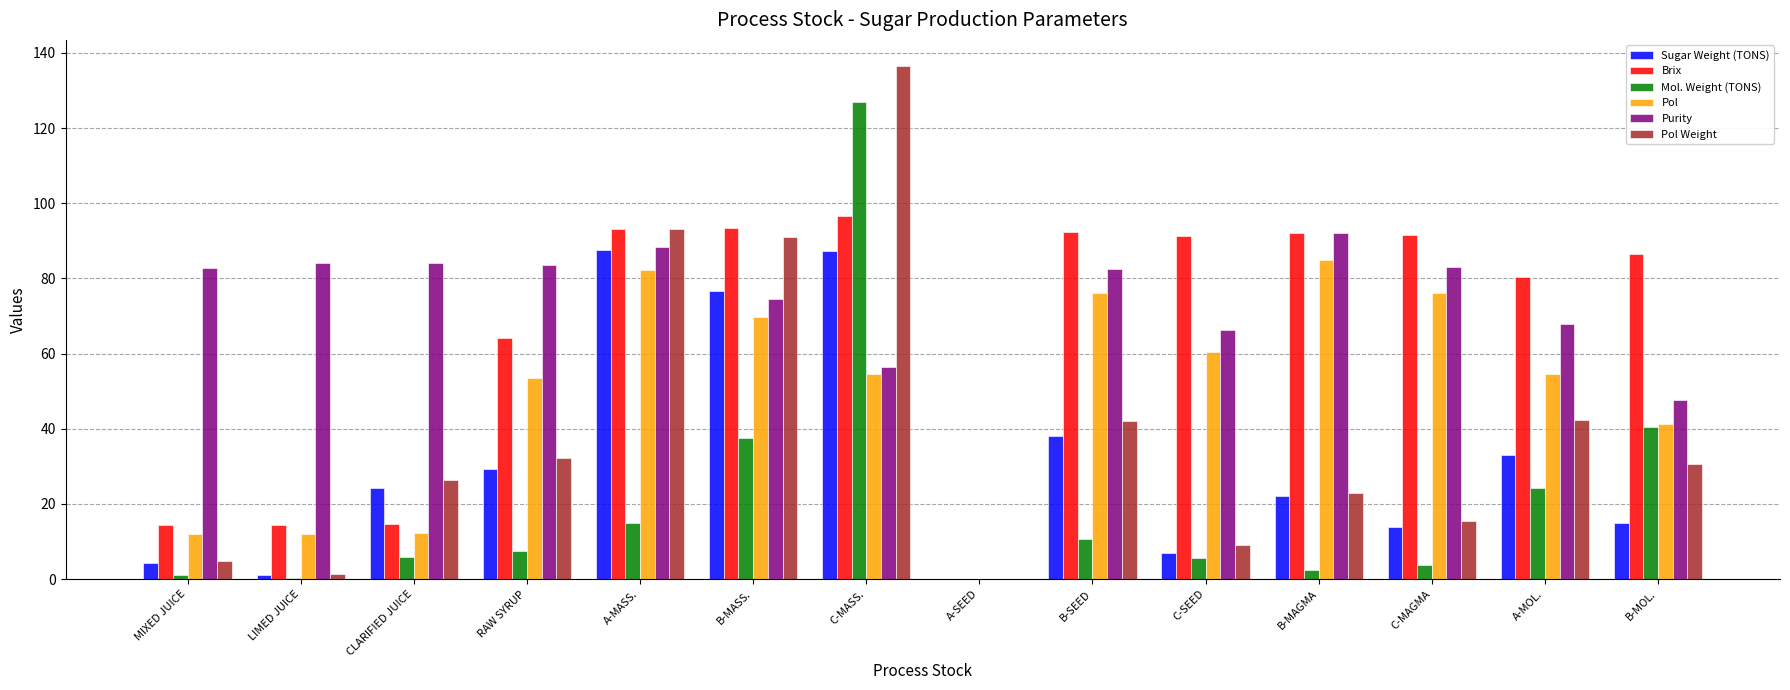

What is the approximate value of Mol. Weight (TONS) at C-SEED?

5.5